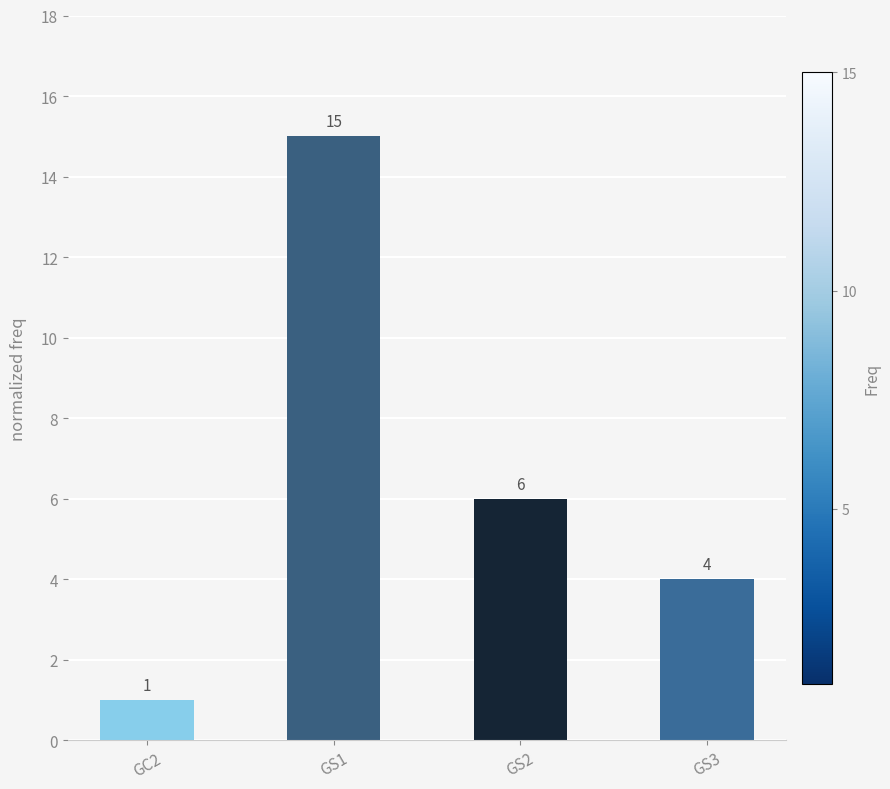

How many data points does each series have?

4